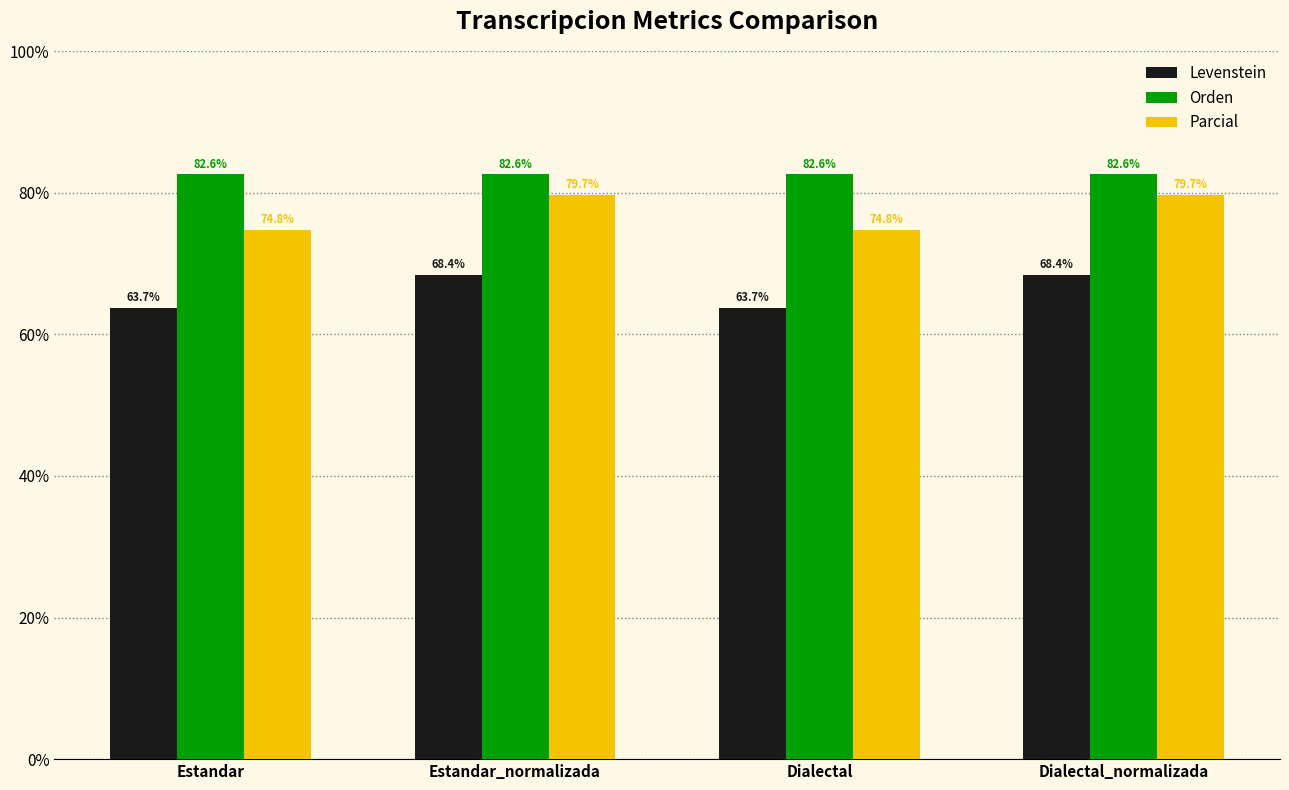

What is the total value across all series at Dialectal?

221.2